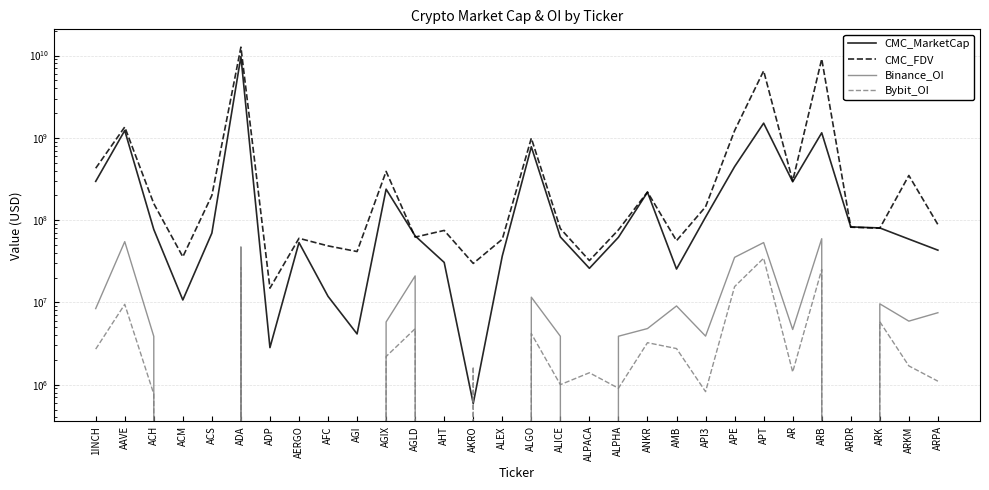

Where is the first local maximum for CMC_MarketCap?

AAVE